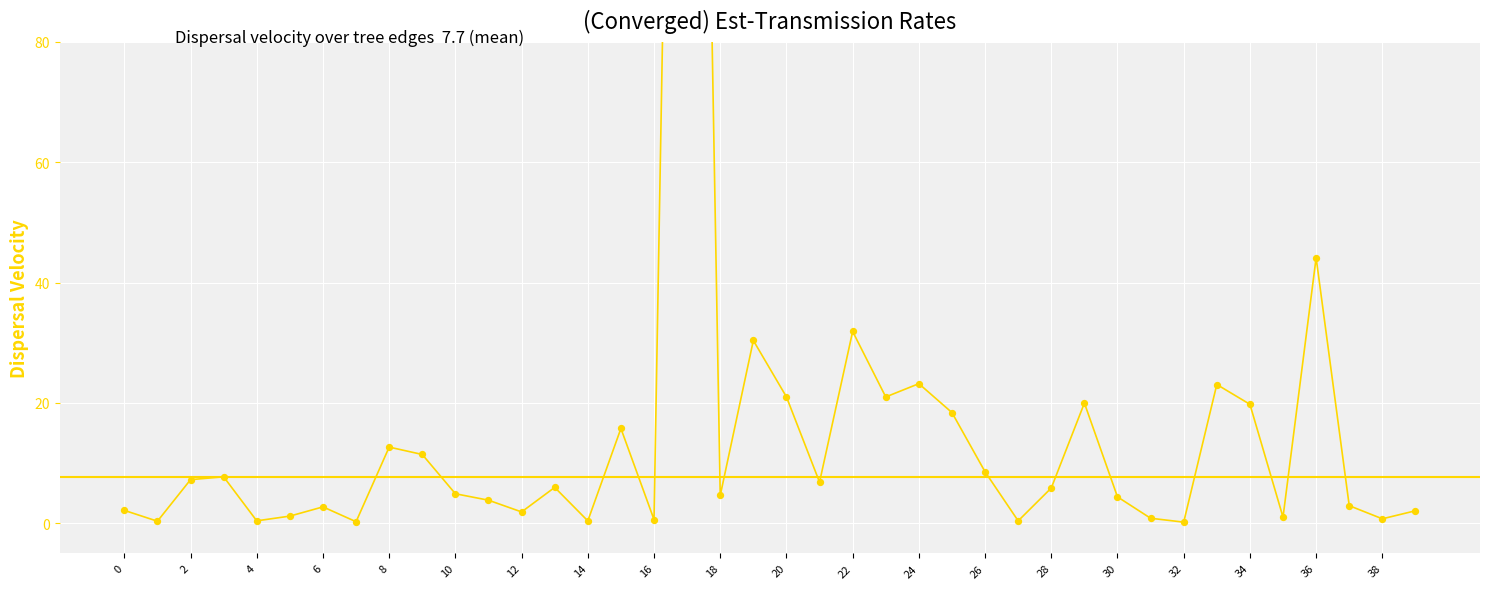

Which has a higher value, 32 or 14?

14